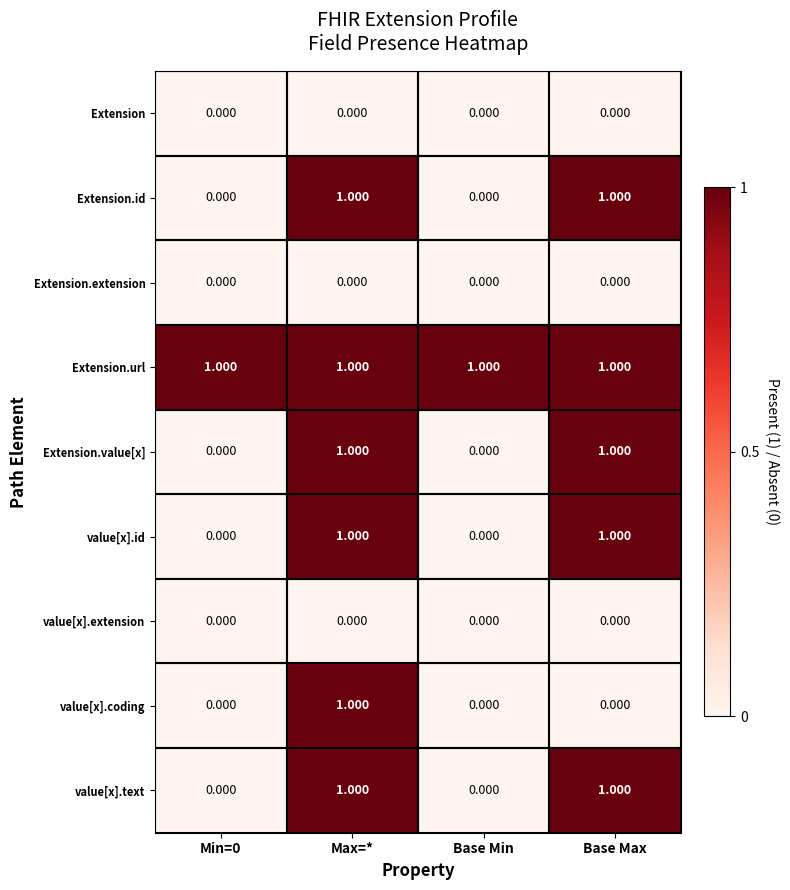

What is the total value across all series at Min=0?

1